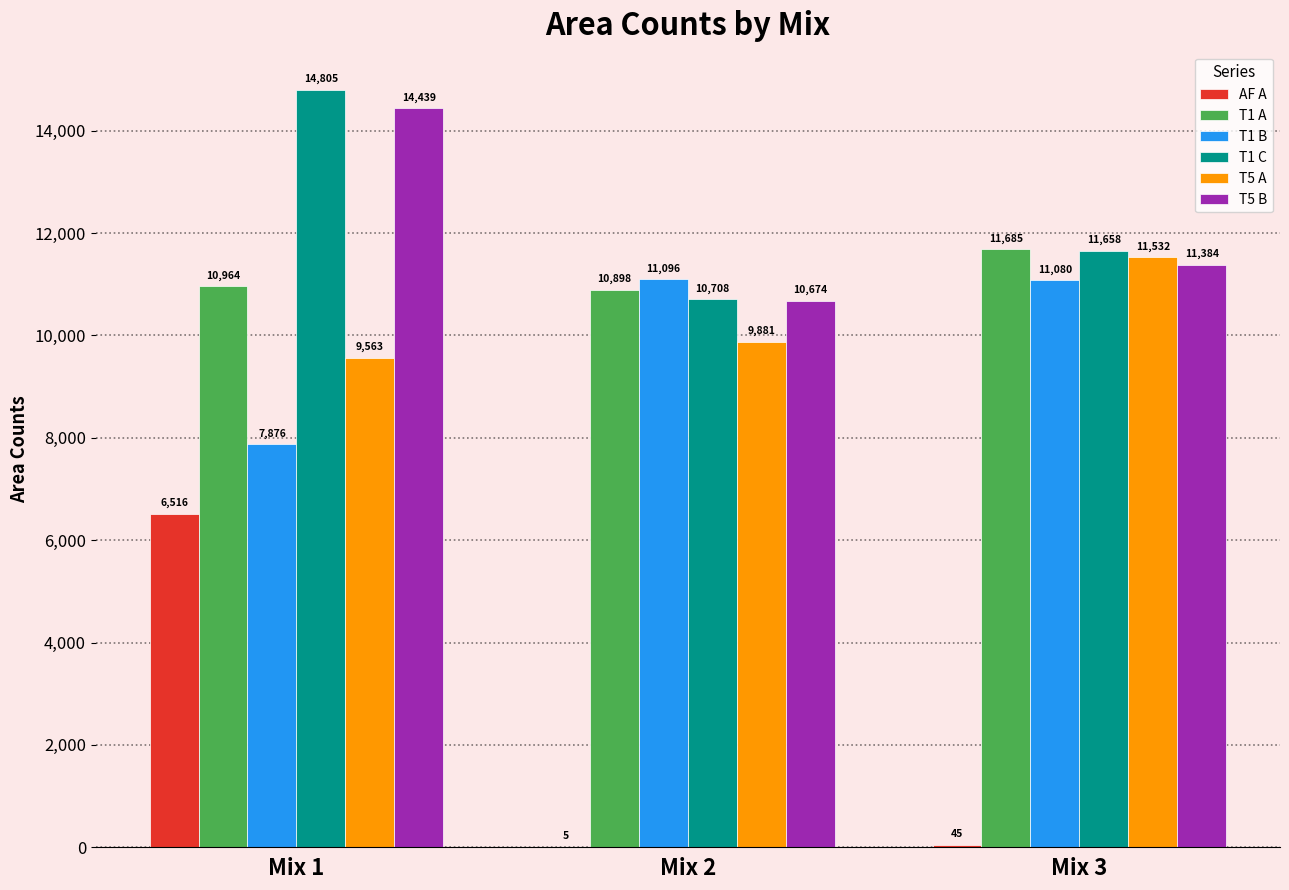

How many groups of bars are there?

3